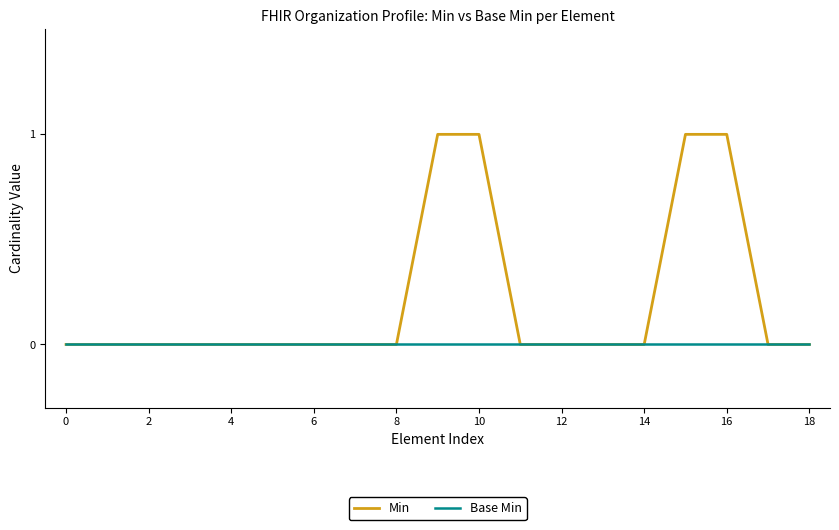

Reading left to right, list all the values displayed in this chart.

Min: 0	0	0	0	0	0	0	0	0	1	1	0	0	0	0	1	1	0	0
Base Min: 0	0	0	0	0	0	0	0	0	0	0	0	0	0	0	0	0	0	0